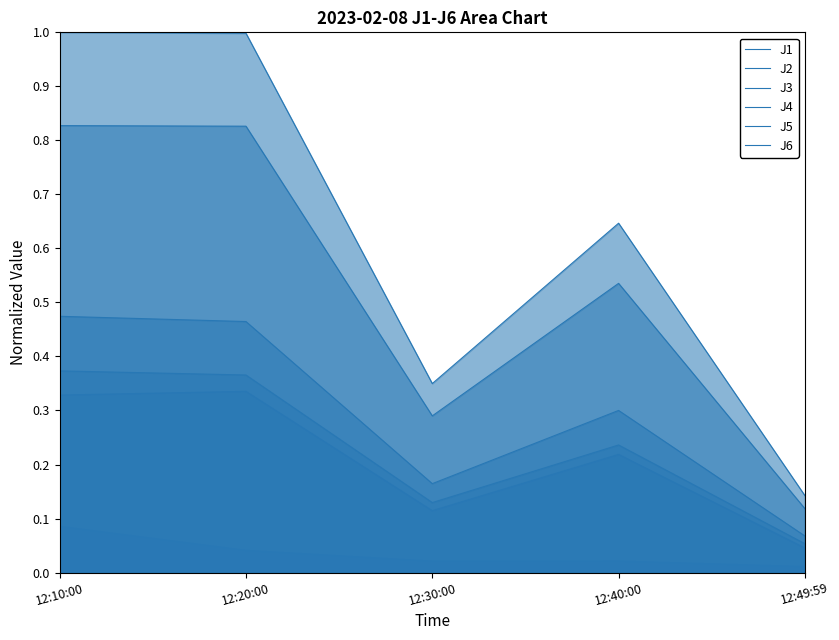

What is the difference between the maximum and minimum values in the J3 series?

0.1